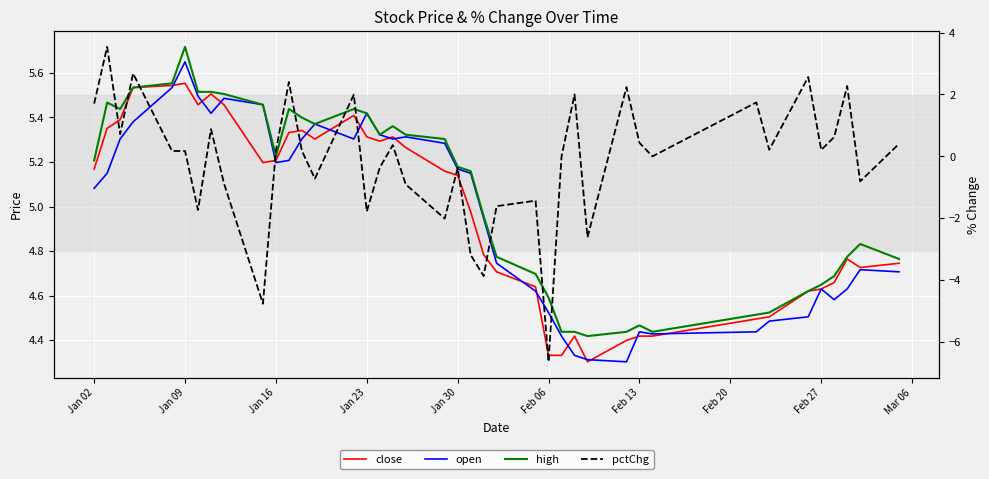

At how many categories does at least one series exceed 2?

40